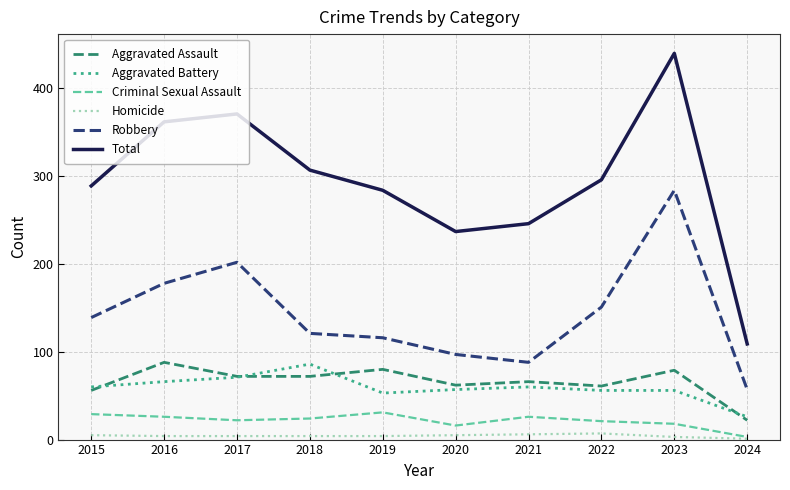

At 2023, list the series in order from smallest to largest.

Homicide, Criminal Sexual Assault, Aggravated Battery, Aggravated Assault, Robbery, Total